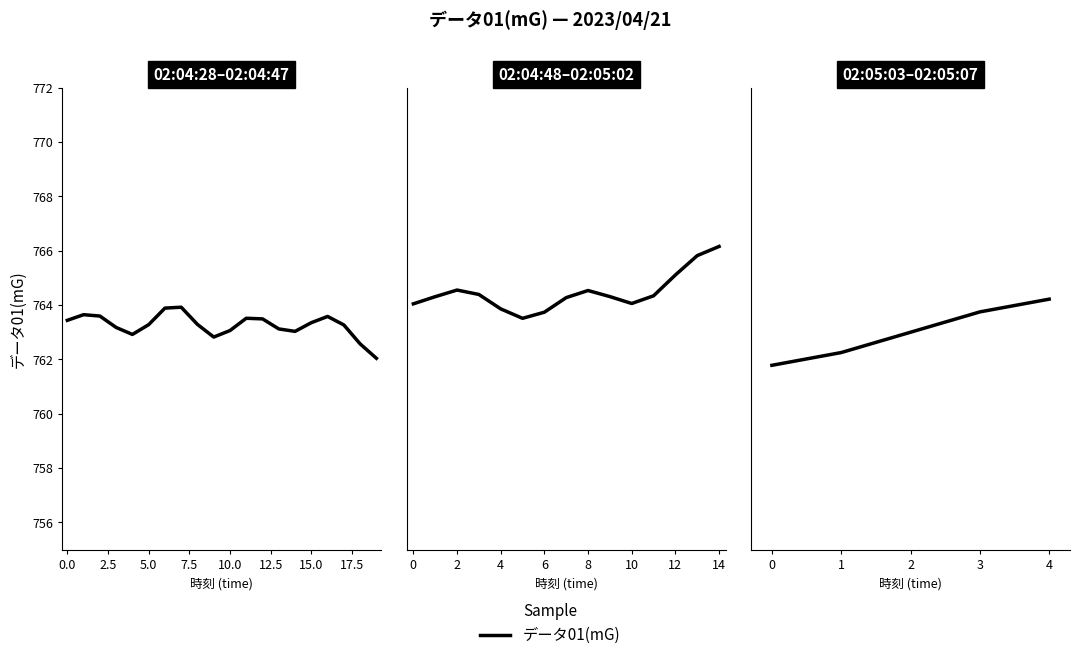

True or false: the data shows 526.5 at 2.

False